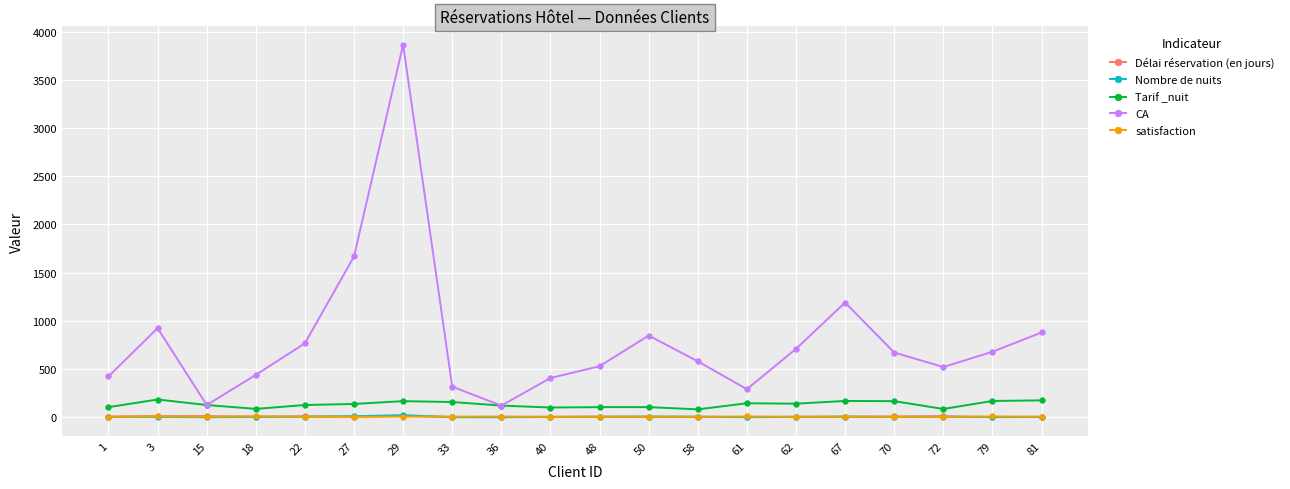

What is the value of the Nombre de nuits point at the 11th from the left?

5.0